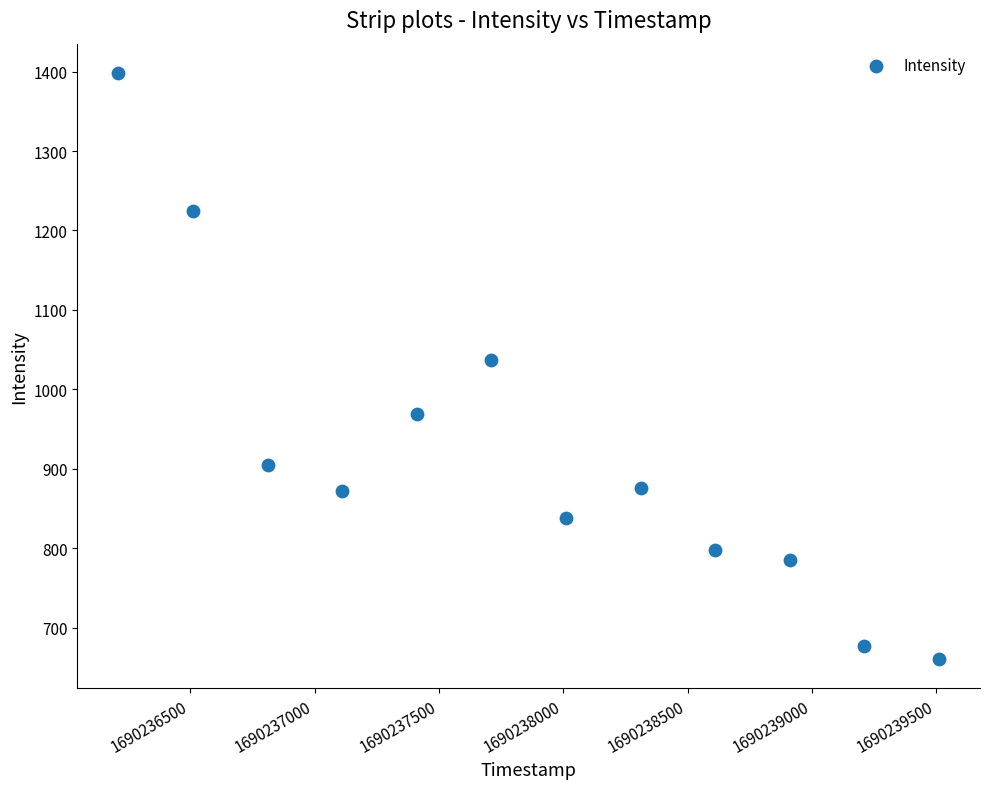

What Y value in the scatter plot is closest to 1029?

1037.4